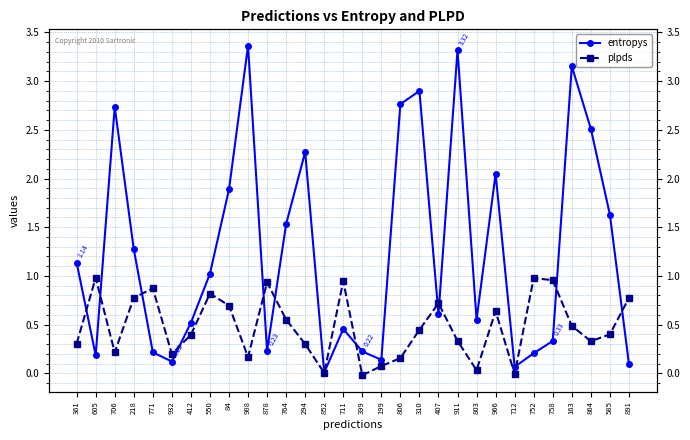

At 199, list the series in order from smallest to largest.

plpds, entropys